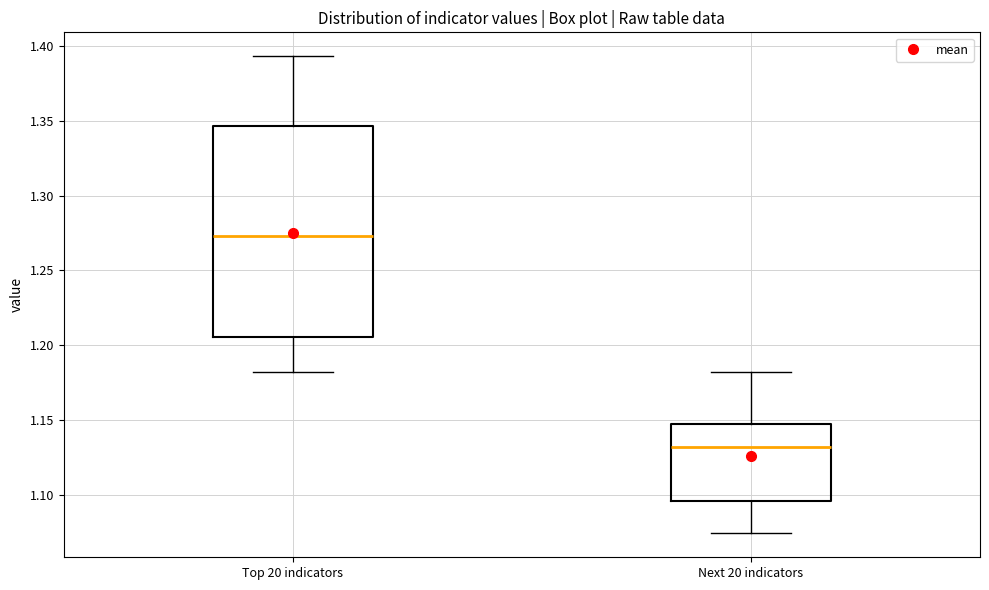

Which box's median line is the highest?

Top 20 indicators